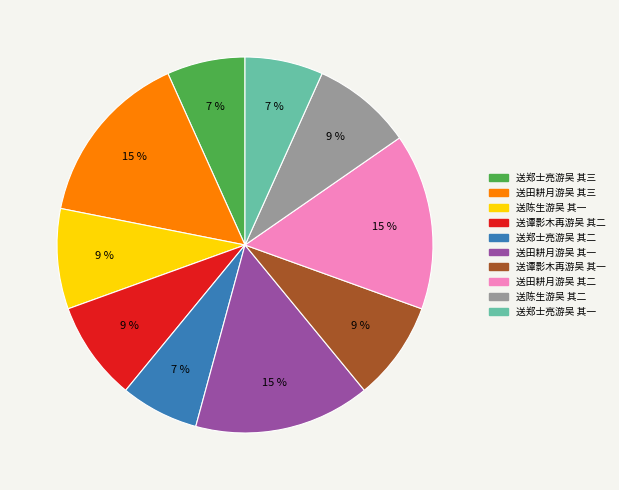

To the nearest percent, what is the average slice percentage?

10%